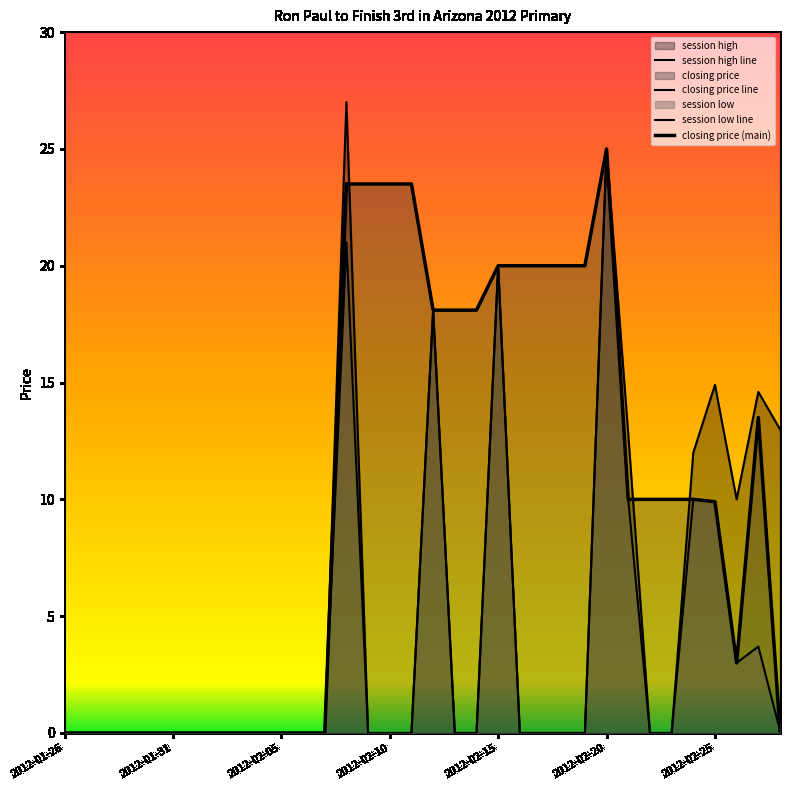

What is the maximum value shown in the chart?

27.0